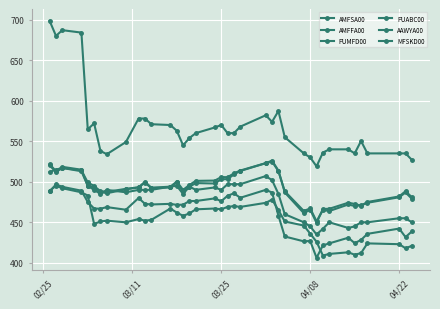

How many categories are shown in the chart?

38